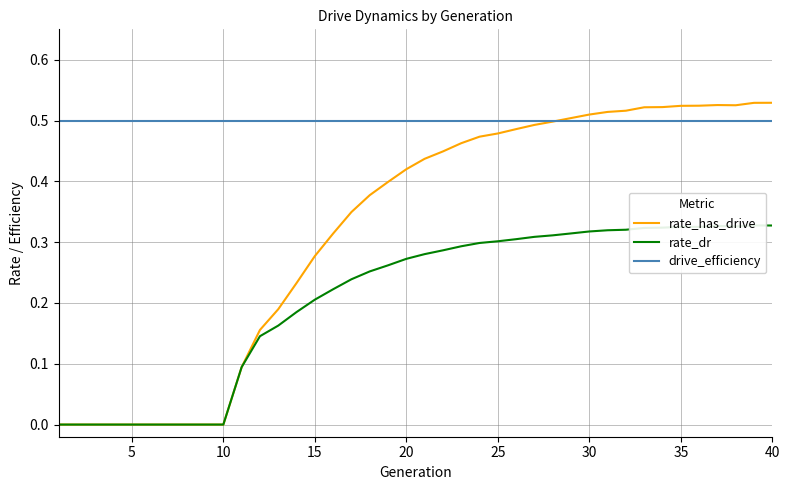

What is the maximum value shown in the chart?

0.5